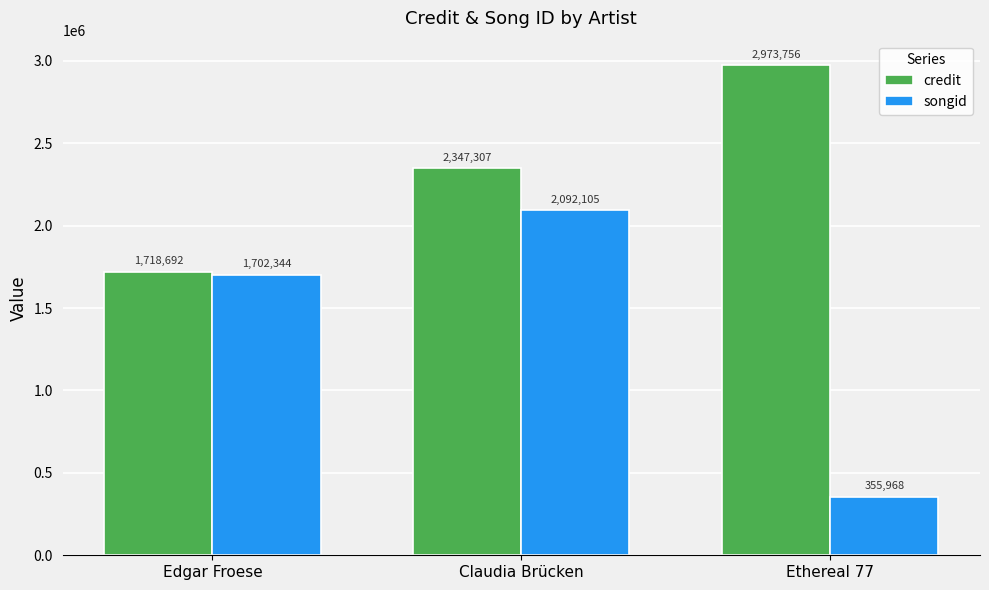

Reading left to right, list all the values displayed in this chart.

credit: 1718692	2347307	2973756
songid: 1702344	2092105	355968